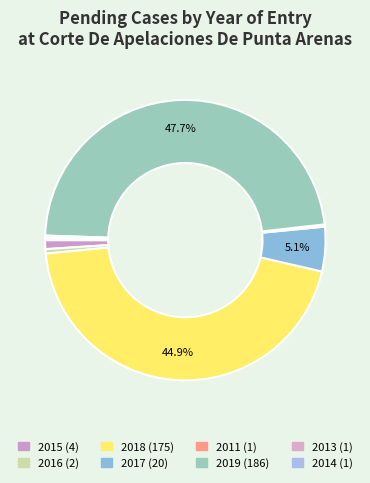

Is it true that 2011 is 13% of the pie?

False